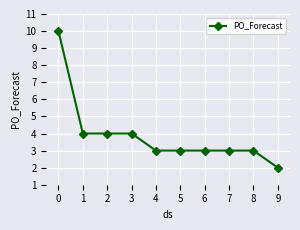

What is the value of the 3rd point from the left?

4